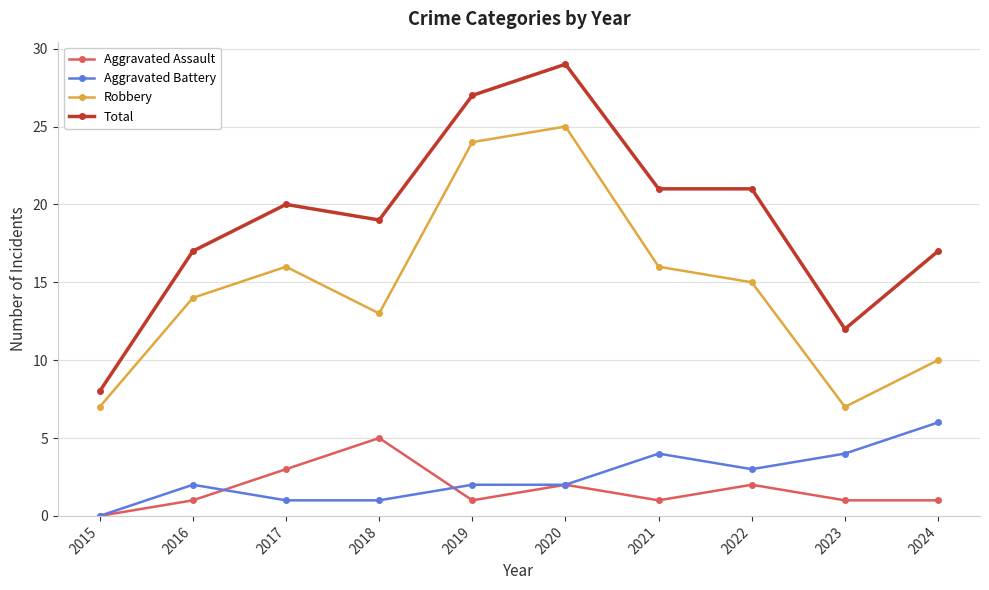

What is the difference between the highest and lowest values at 2022?

19